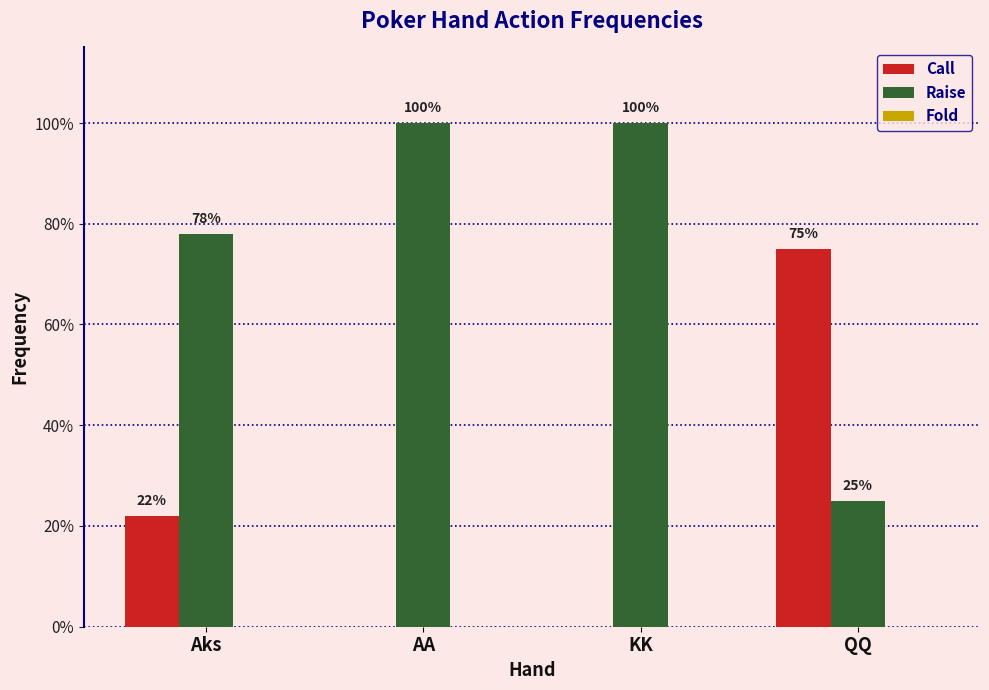

Are the bars horizontal?

No